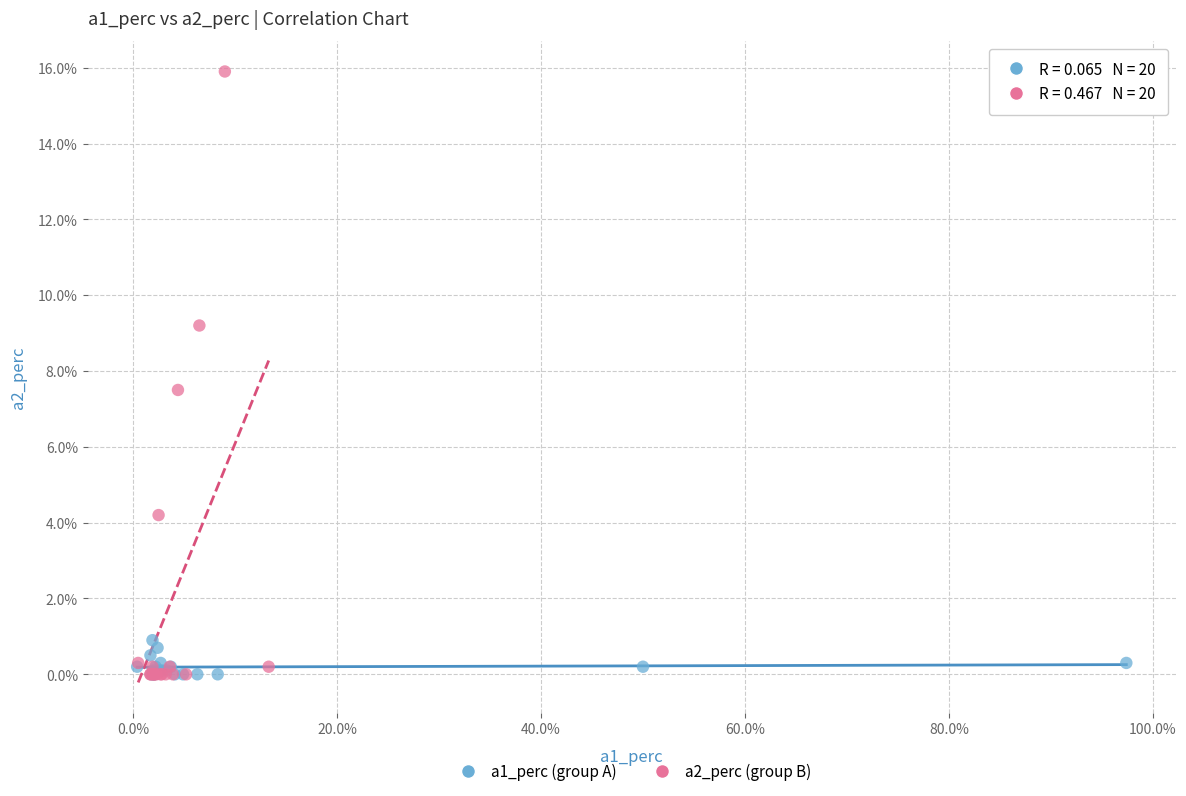

Which series has the widest spread of Y values?

a2_perc (group B)